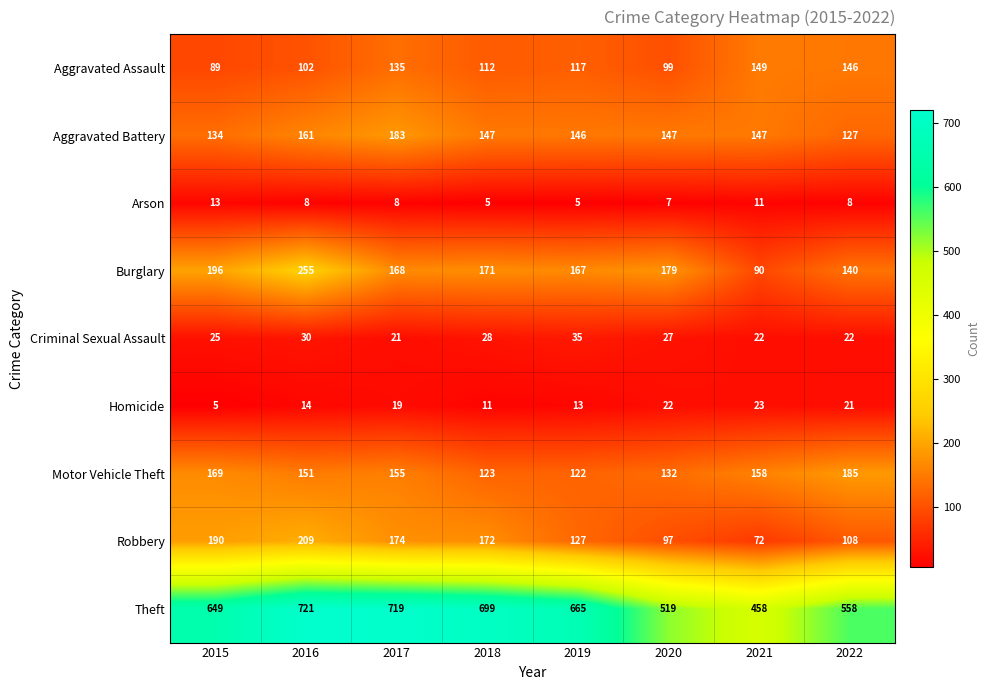

How many Arson values are between 7 and 11?

5